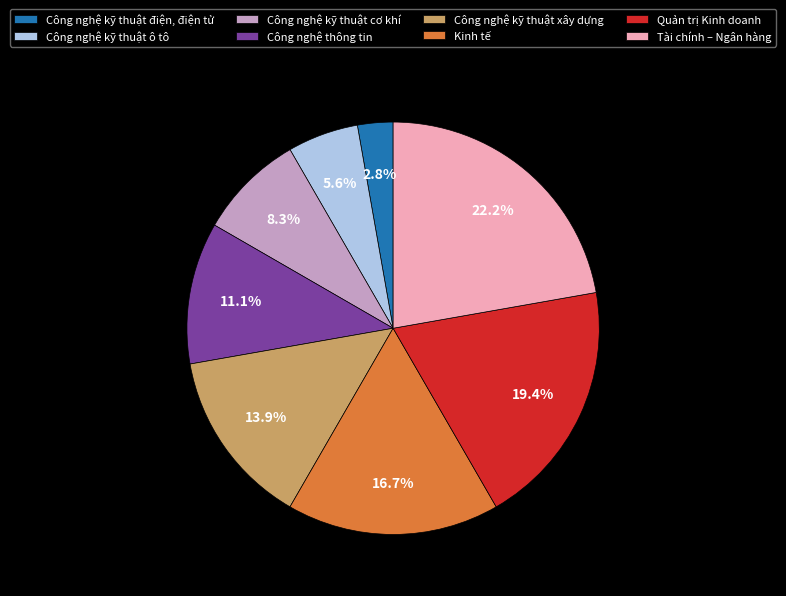

To the nearest percent, what is the combined percentage of Công nghệ kỹ thuật điện, điện tử and Công nghệ kỹ thuật xây dựng?

17%